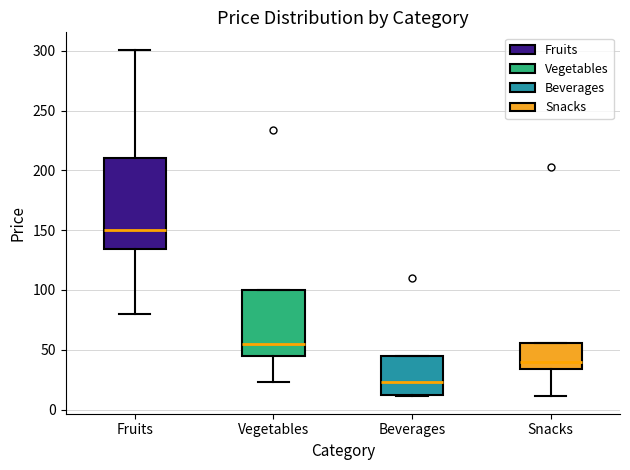

Which box has the highest median line?

Fruits